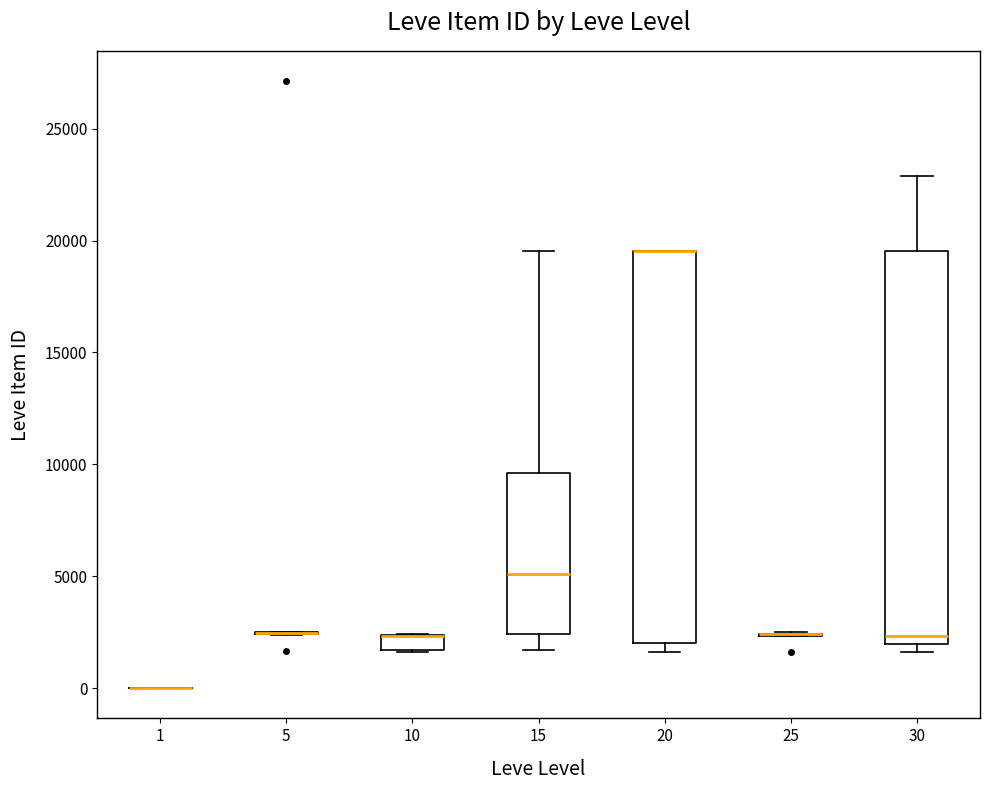

Where is the lower edge of the box at x = 10 on the y-axis? The values are not printed on the chart, so give them approximately, as read against the axis.

1500